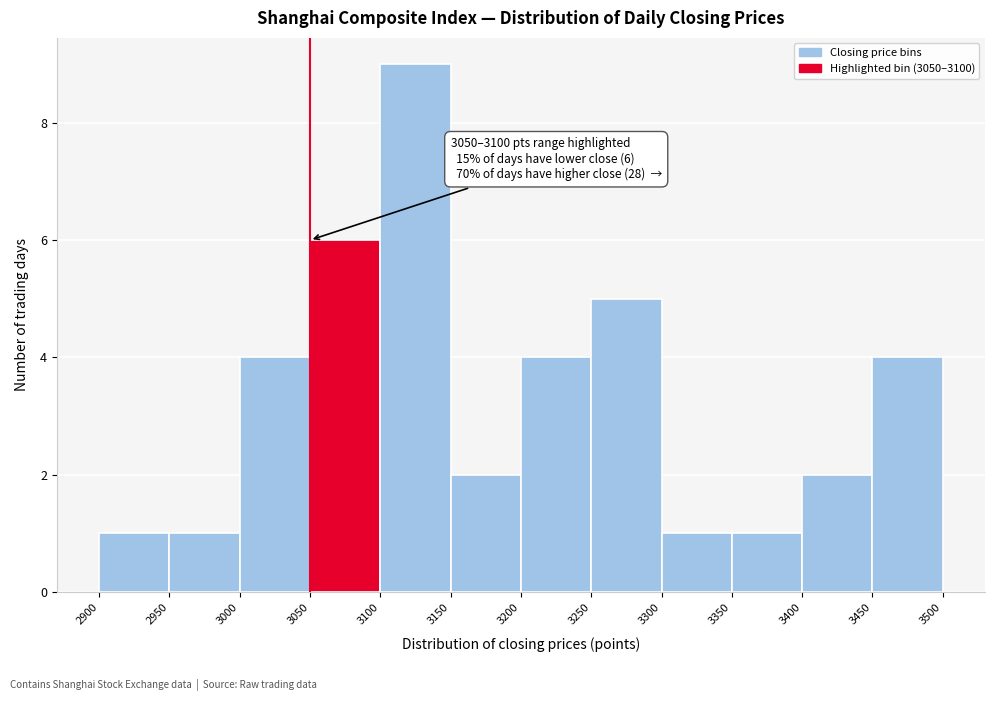

Which range on the x-axis has the tallest bar?

3100 to 3150